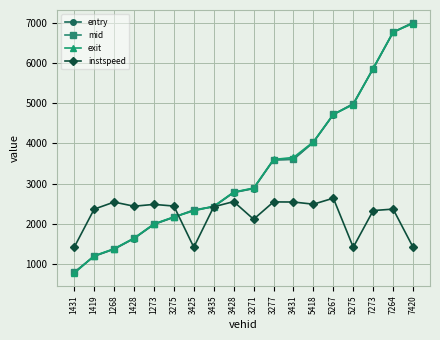

What is the label of the 14th point from the right?

1273